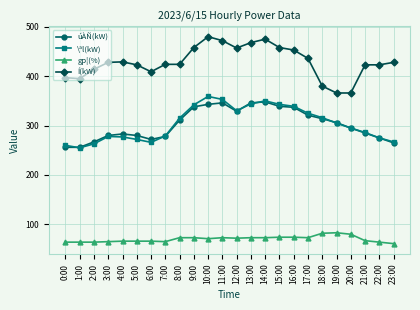

What are all the series names shown in the legend?

úÀÑ(kW), \ªl(kW), gp¦(%), Í(kW)